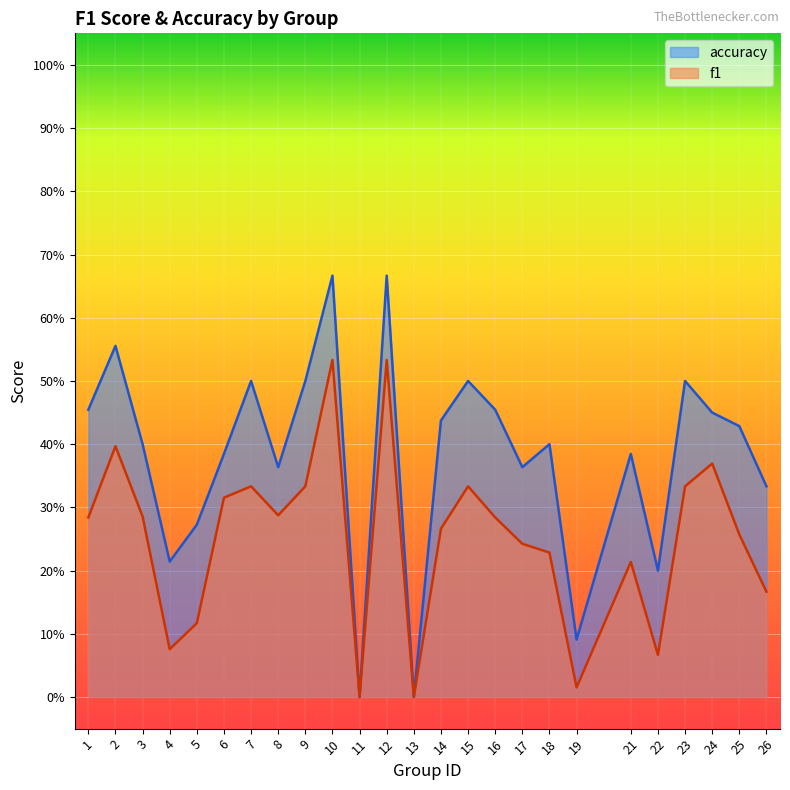

What is the highest value of the accuracy series?

0.7